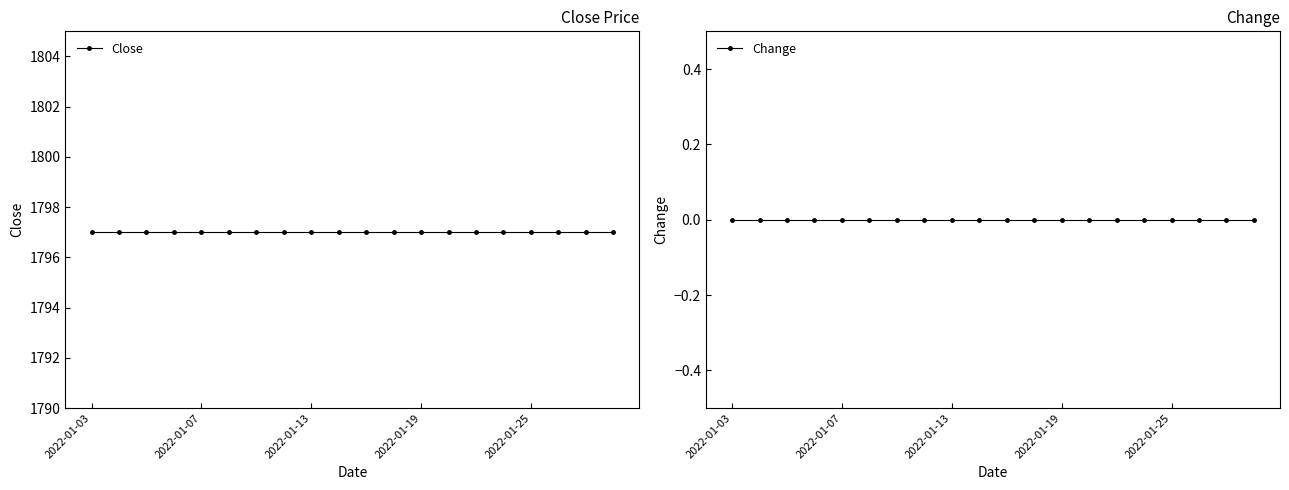

What are all the series names shown in the legend?

Close, Change